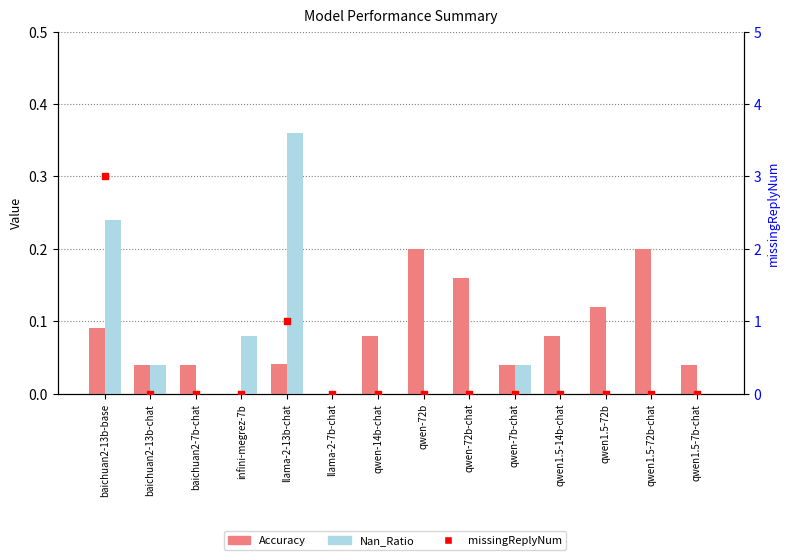

At how many categories does at least one series exceed 1?

1